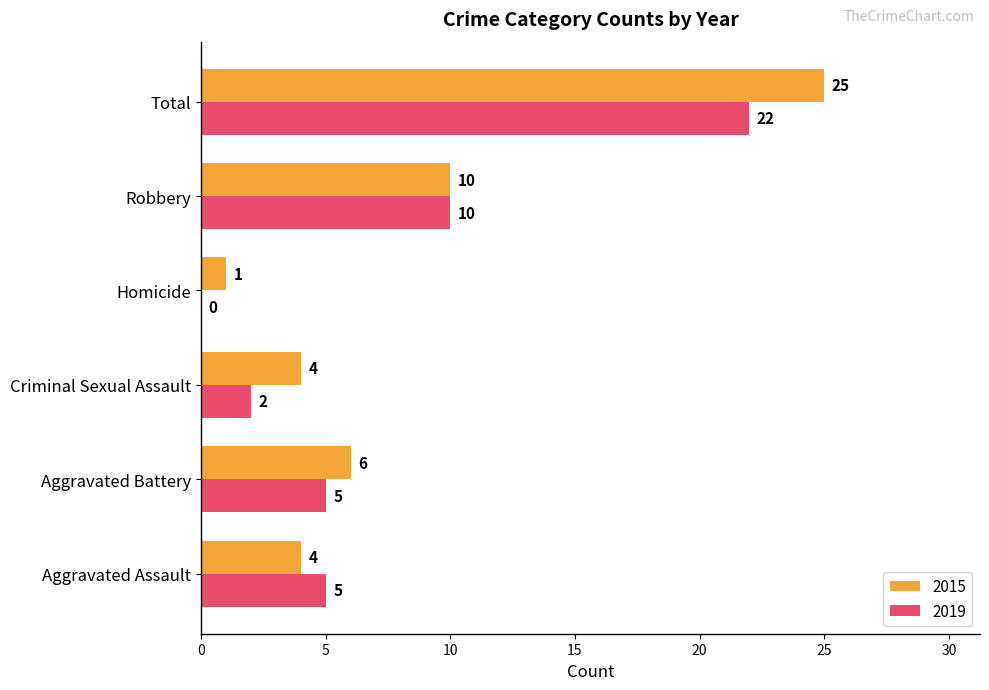

What is the sum of all 2015 values?

50